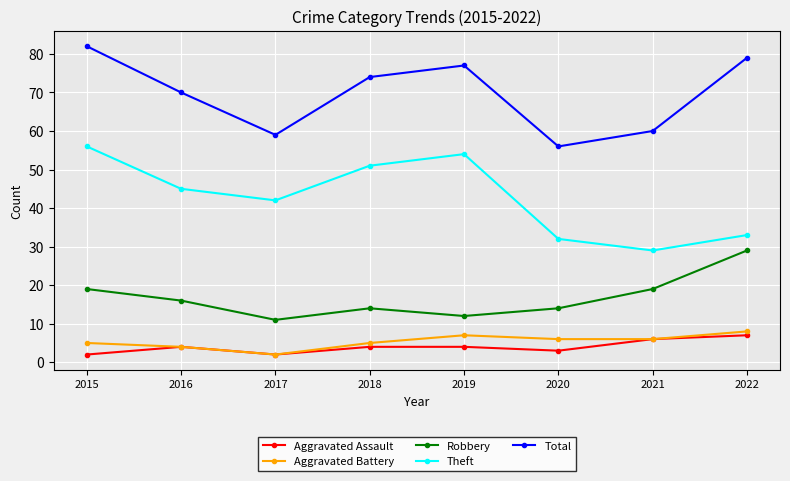

What is the value of the Aggravated Battery point at the 4th from the left?

5